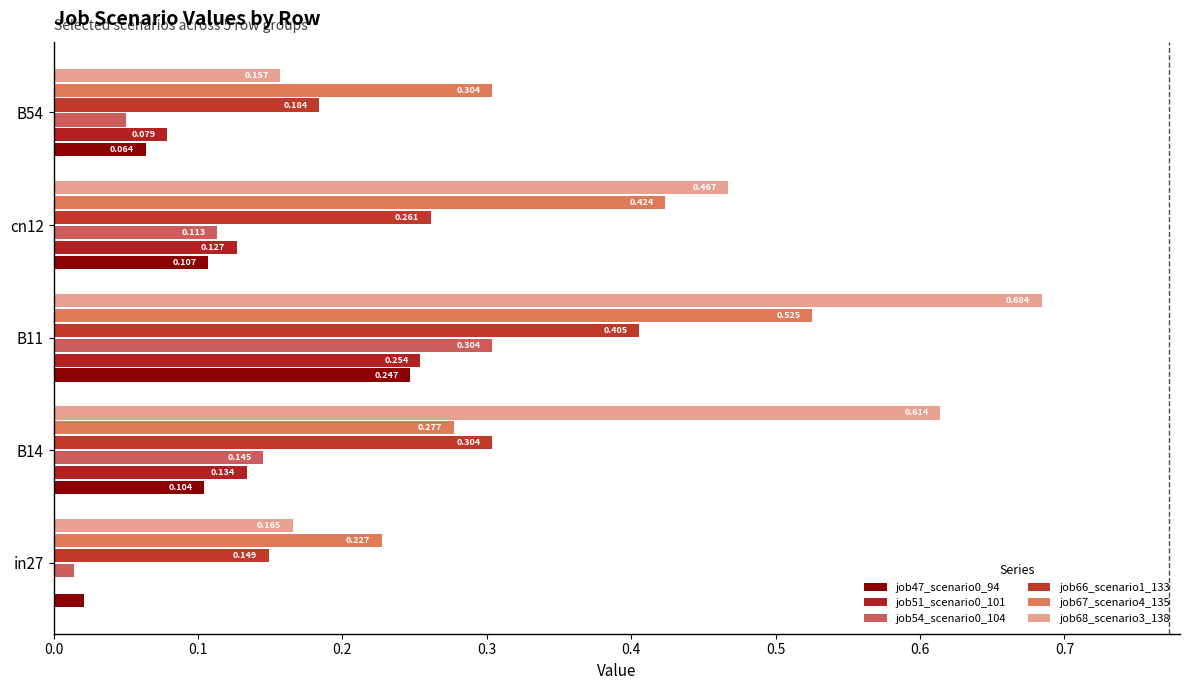

What is the difference between the second highest and second lowest values in the job51_scenario0_101 series?

0.1